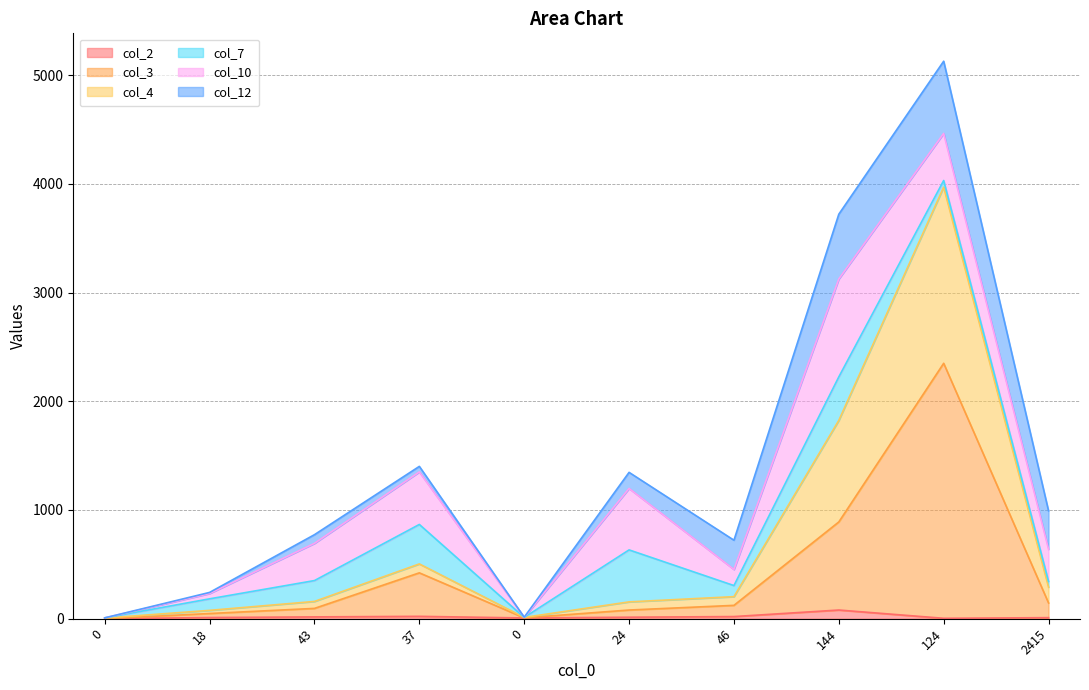

Is it true that col_4 equals 12 at 0?

True